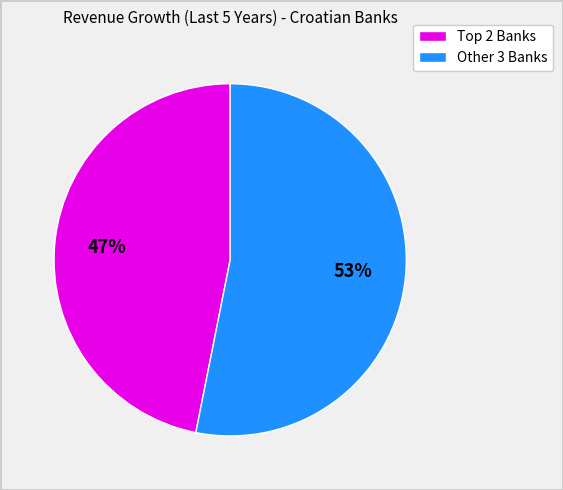

True or false: Other 3 Banks accounts for 53% of the total.

True